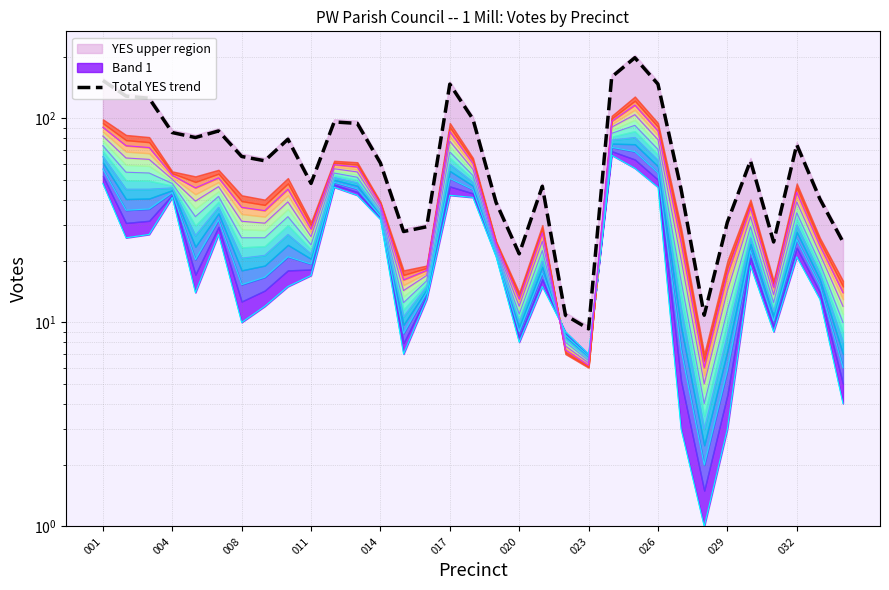

Is it true that the value at 029 is 31.0?

True